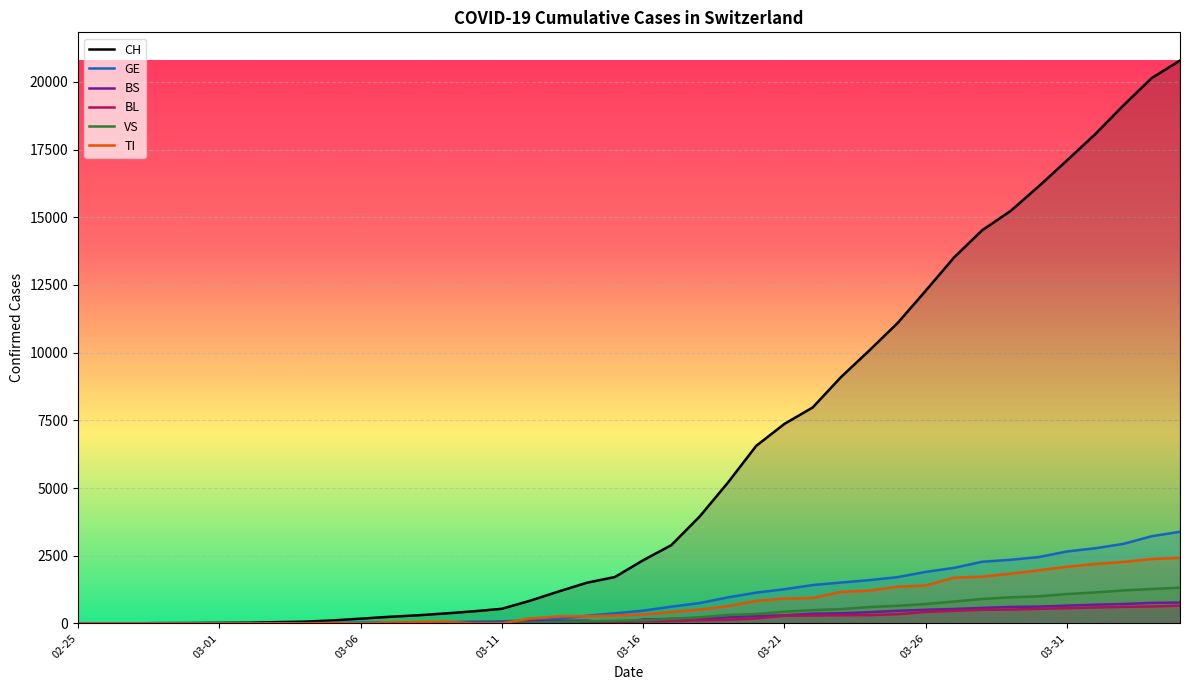

True or false: CH and VS intersect in this chart.

False